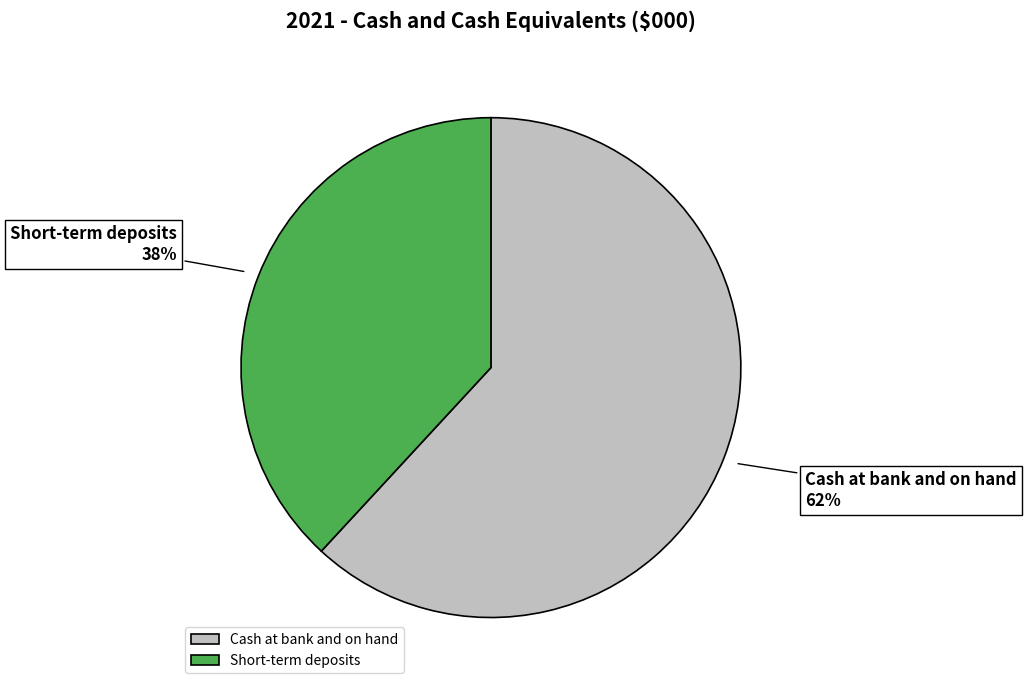

Which category has the biggest portion of the pie?

Cash at bank and on hand